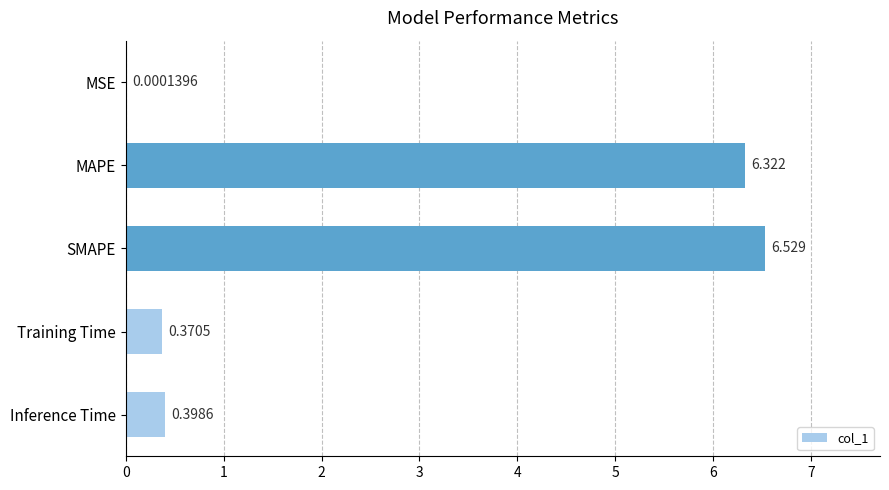

What is the sum of all values?

13.6